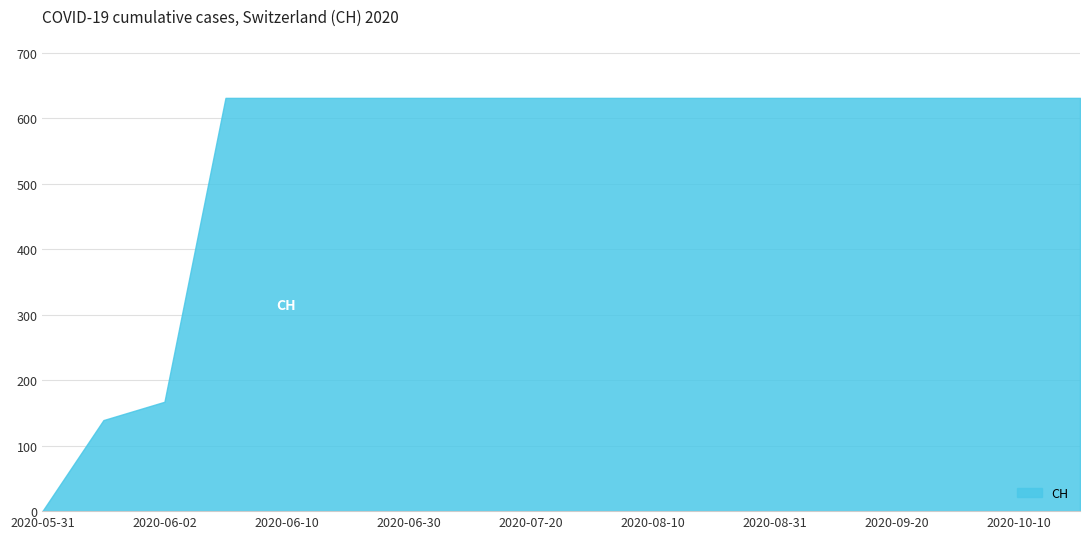

What is the ratio of the value at 2020-06-02 to the value at 2020-10-20?

0.3